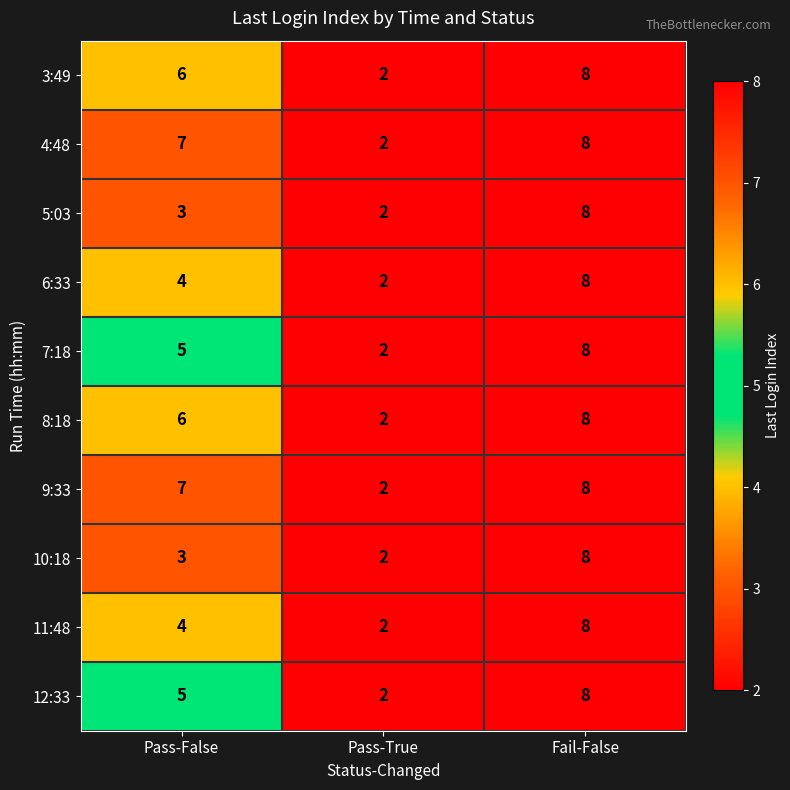

What is the sum of all 9:33 values?

17